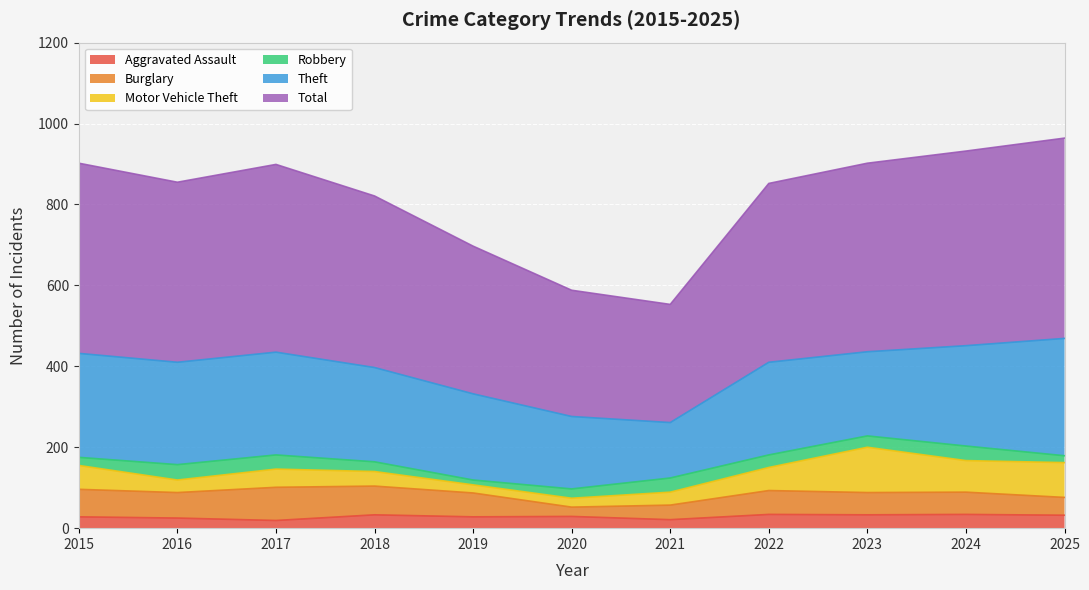

What is the value of the Robbery point at the 6th from the left?

23